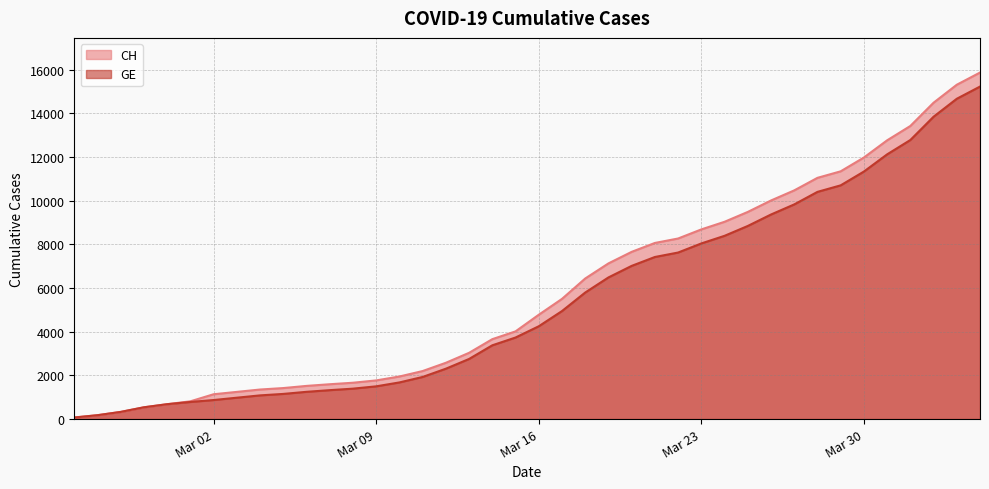

Is it true that CH equals 13415 at 2020-04-01?

True